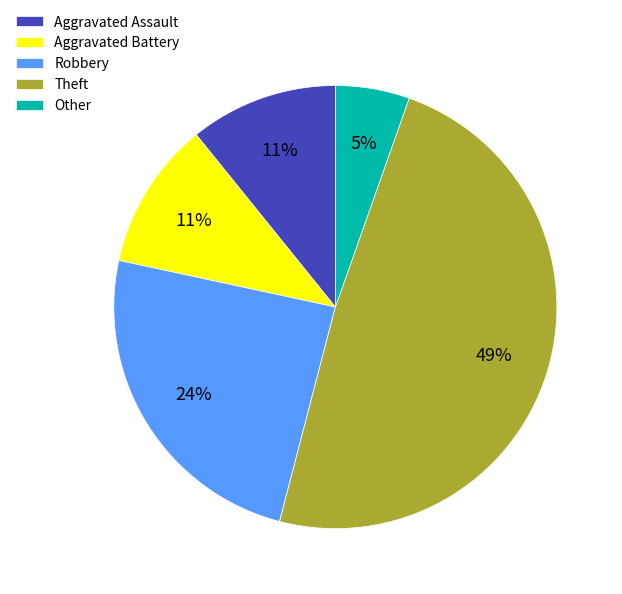

To the nearest percent, what percentage of the pie is Aggravated Assault?

11%